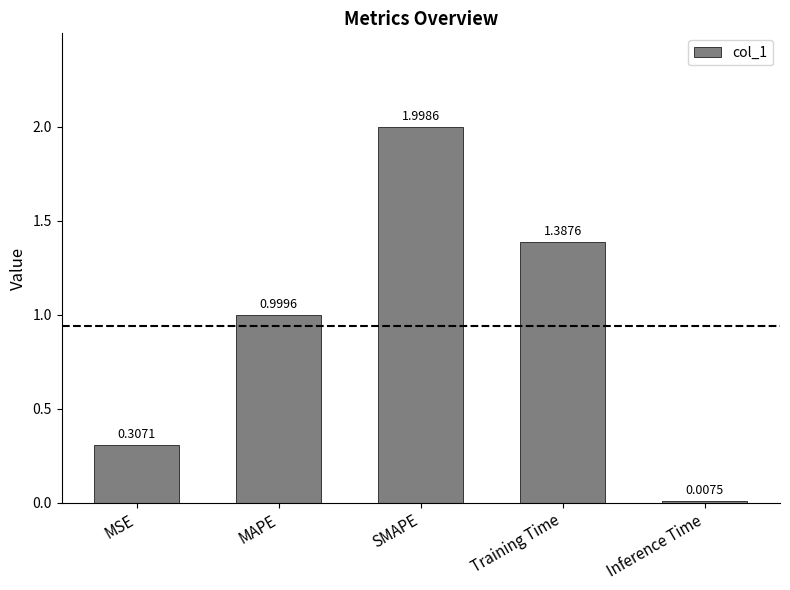

At which label is the value closest to 1?

MAPE